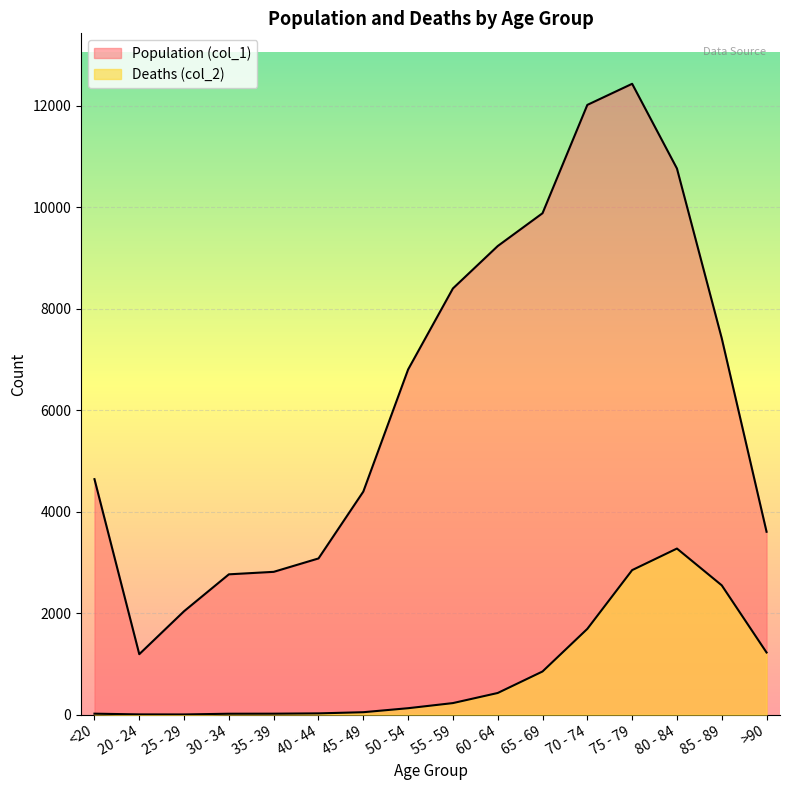

At how many categories does at least one series exceed 6378?

8